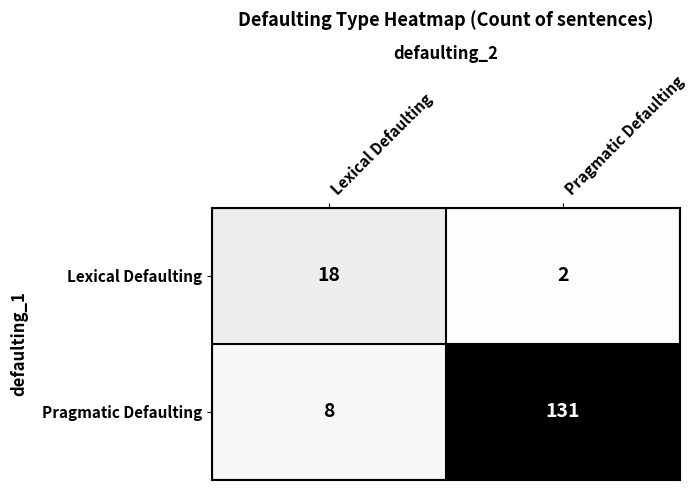

Which series has the largest range (max minus min)?

Pragmatic Defaulting